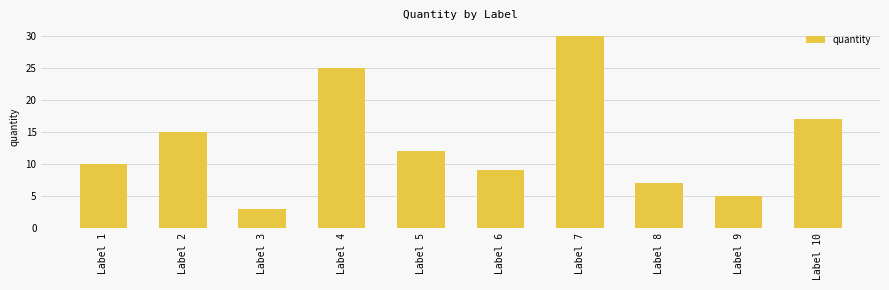

Reading left to right, transcribe all the data shown in this chart.

Label 1=10	Label 2=15	Label 3=3	Label 4=25	Label 5=12	Label 6=9	Label 7=30	Label 8=7	Label 9=5	Label 10=17